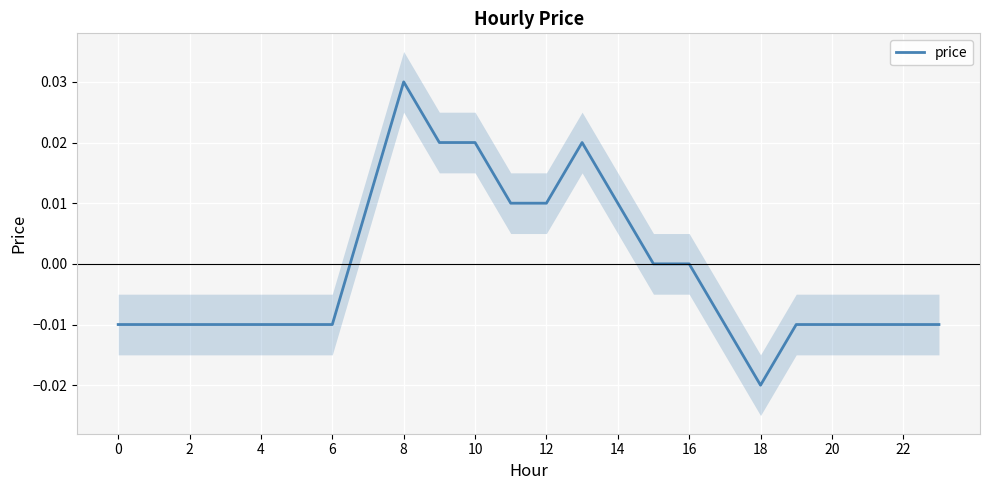

Which category has the lowest value in the price series?

18